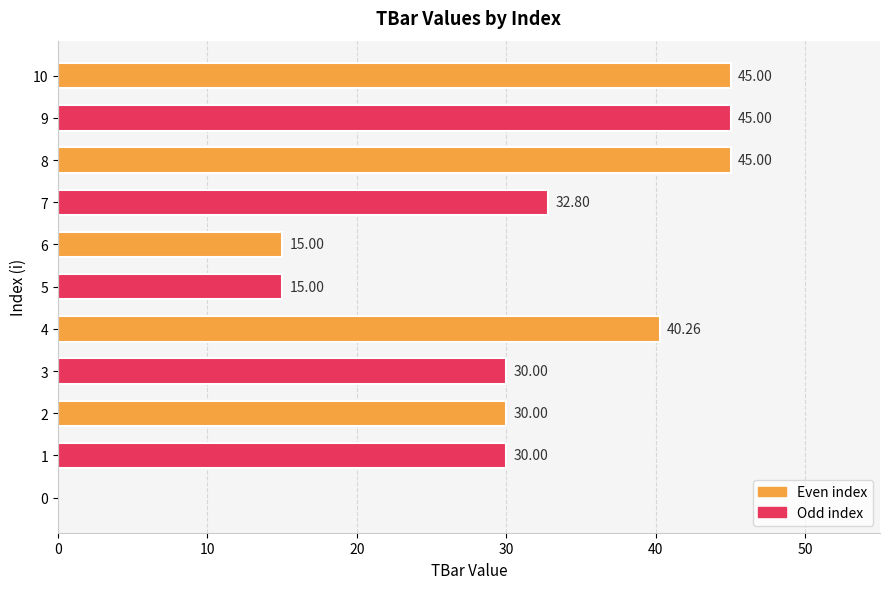

What is the sum of the values at 9 and 3?

75.0